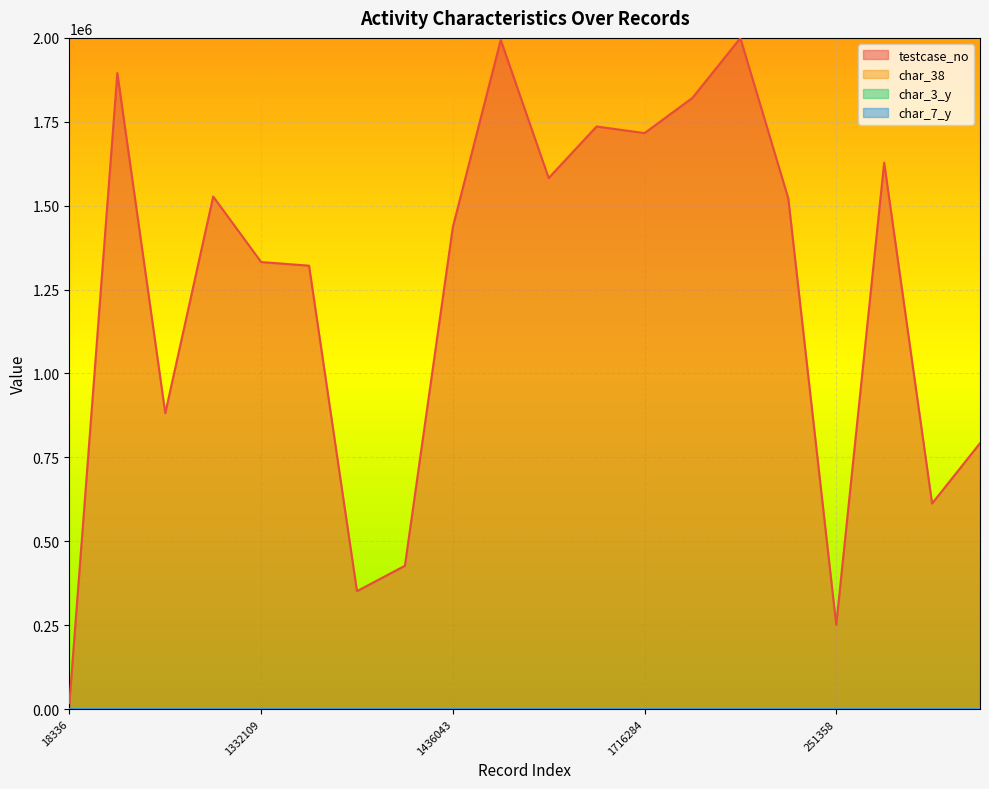

Does the chart display data point markers on the line(s)?

No